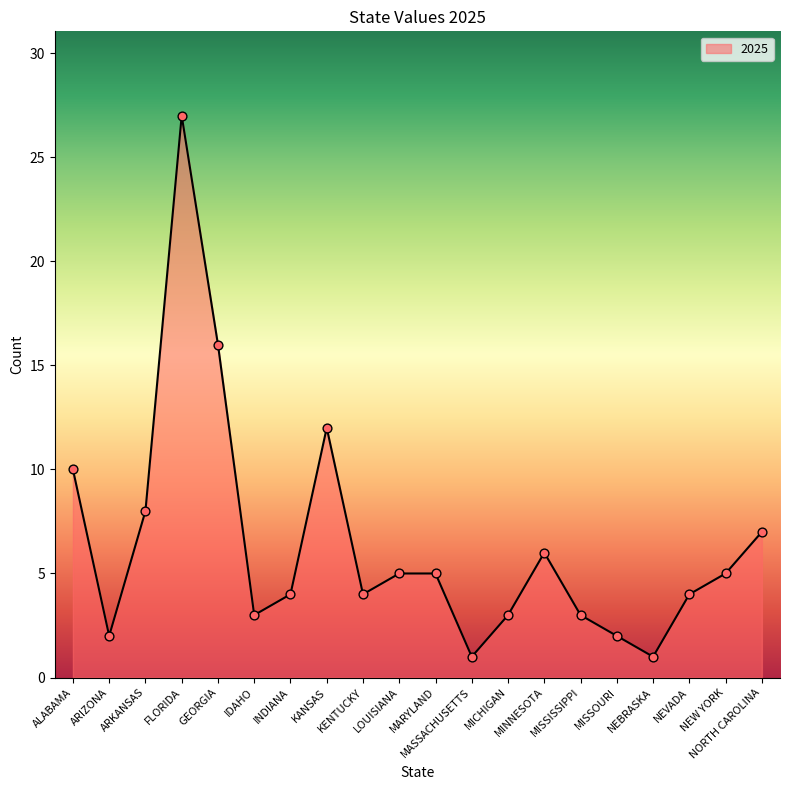

Between ALABAMA and MINNESOTA, which is larger?

ALABAMA